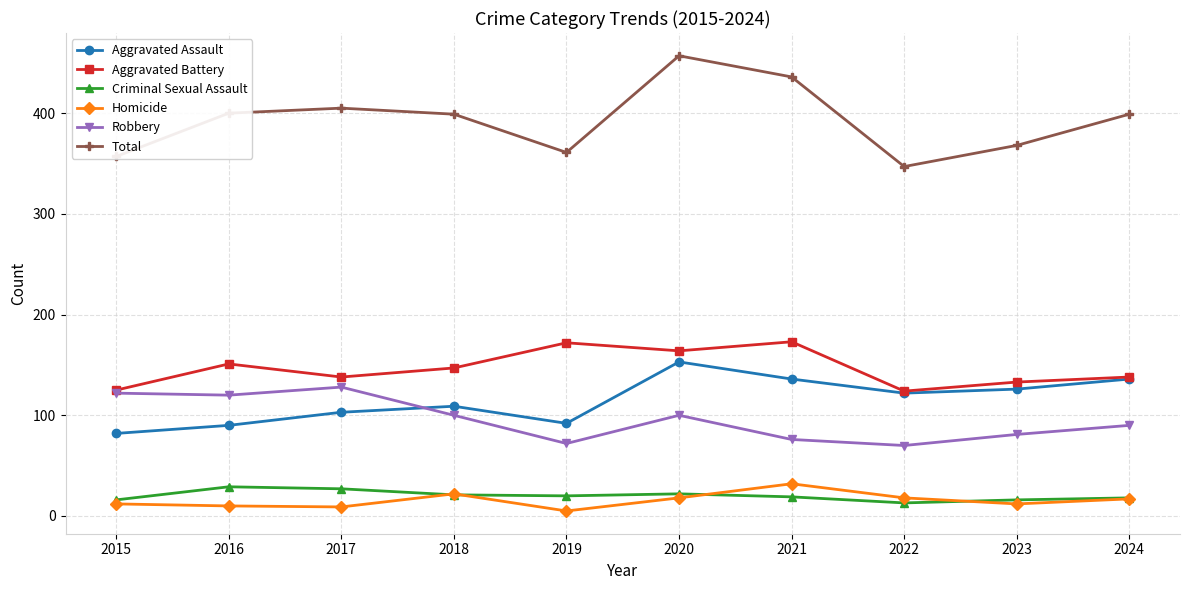

Which category has the highest value in the Aggravated Assault series?

2020